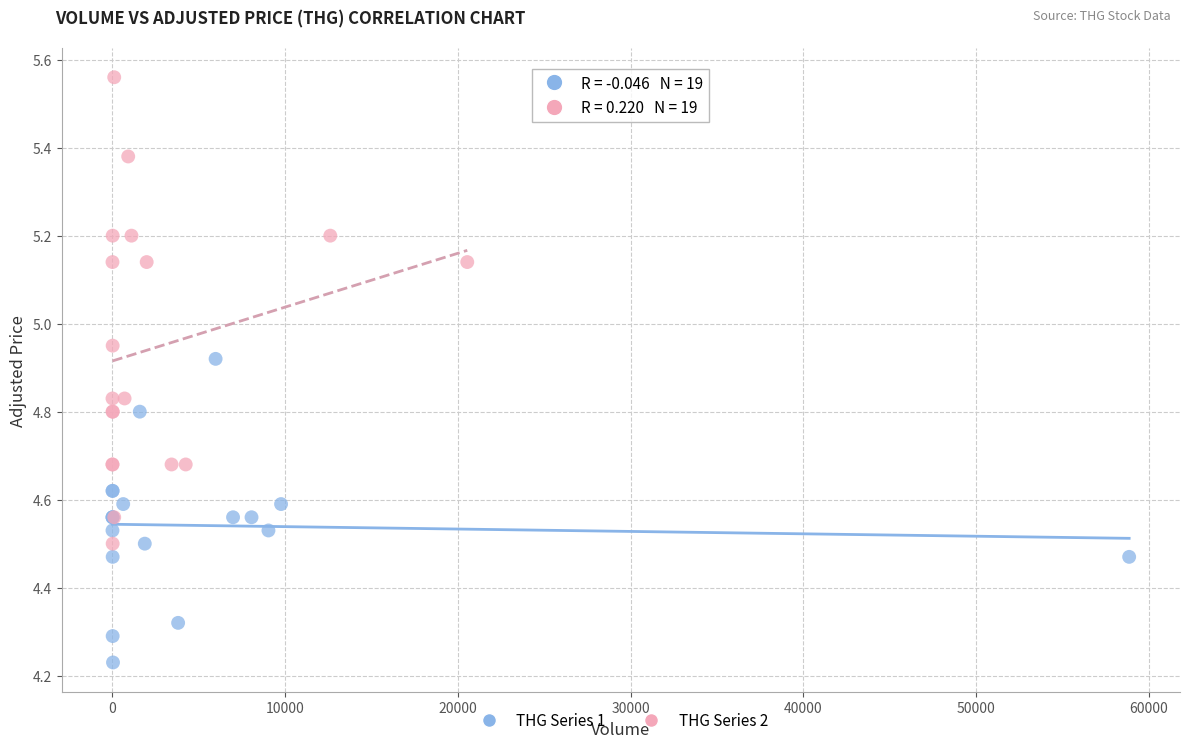

Which series has the widest spread of Y values?

THG Series 2